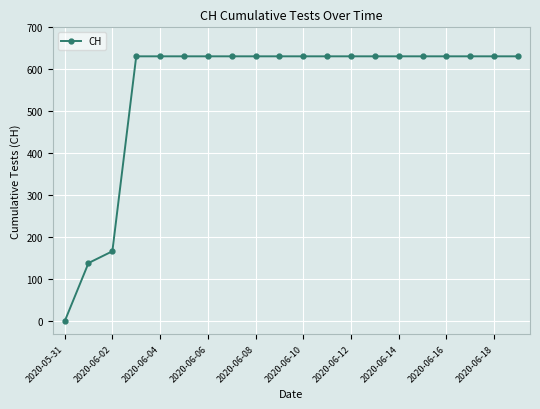

What is the value of the 9th point from the left?

631